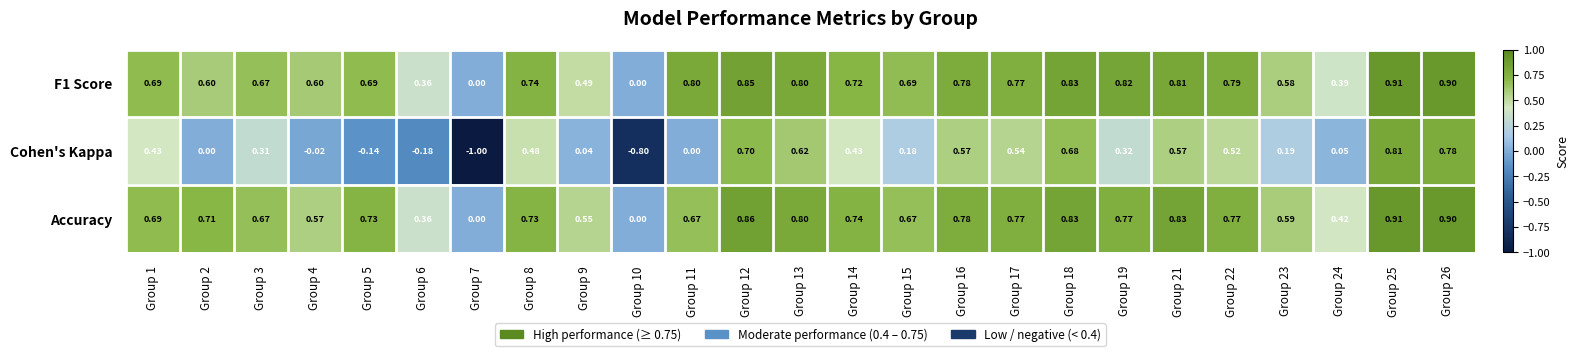

Is the value of Accuracy at Group 12 greater than the value of F1 Score at Group 7?

Yes